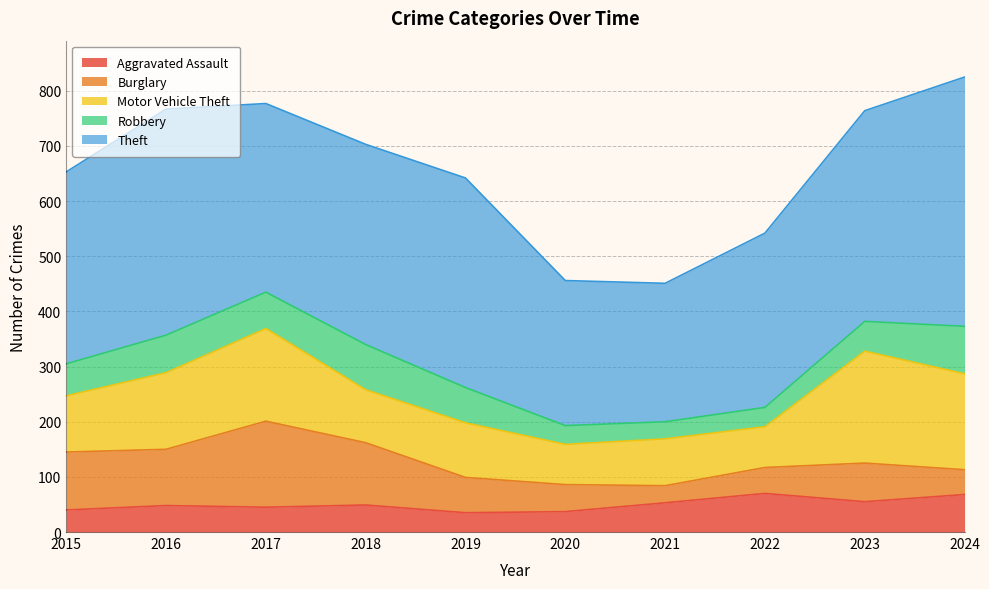

Is the value of Robbery at 2019 greater than the value of Theft at 2016?

No